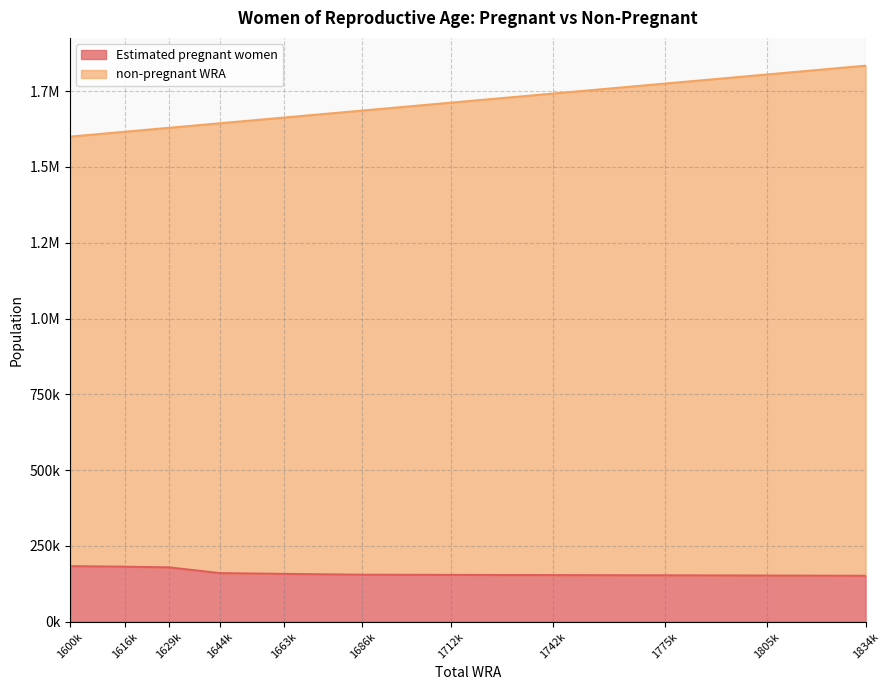

Does the chart display data point markers on the line(s)?

No